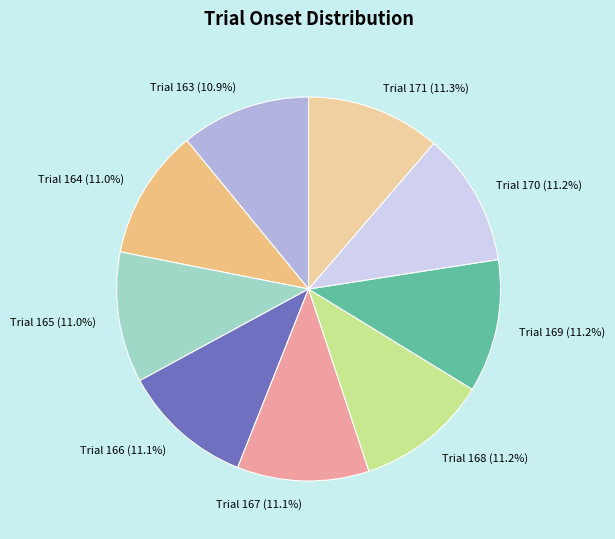

To the nearest percent, what is the average slice percentage?

11%